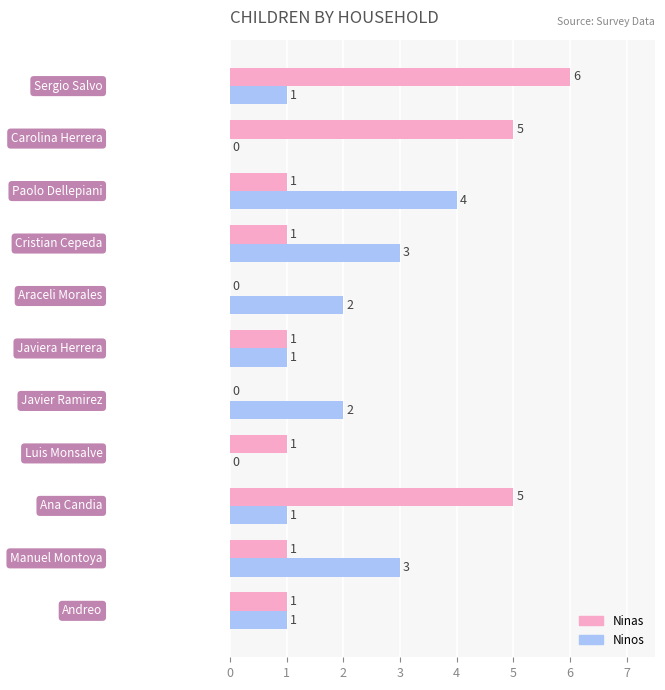

What is the sum of all Ninos values?

18